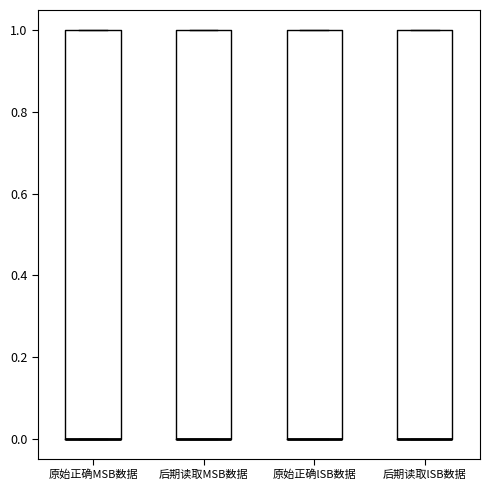

Reading left to right, read every box against the y-axis: the position of its median line, the range the box covers, and the ends of its whiskers. The values are not printed on the chart, so give them approximately, as read against the axis.

原始正确MSB数据: median 0 (drawn on the box's lower edge), box 0 to 1, whiskers 0 to 1
后期读取MSB数据: median 0 (drawn on the box's lower edge), box 0 to 1, whiskers 0 to 1
原始正确lSB数据: median 0 (drawn on the box's lower edge), box 0 to 1, whiskers 0 to 1
后期读取lSB数据: median 0 (drawn on the box's lower edge), box 0 to 1, whiskers 0 to 1